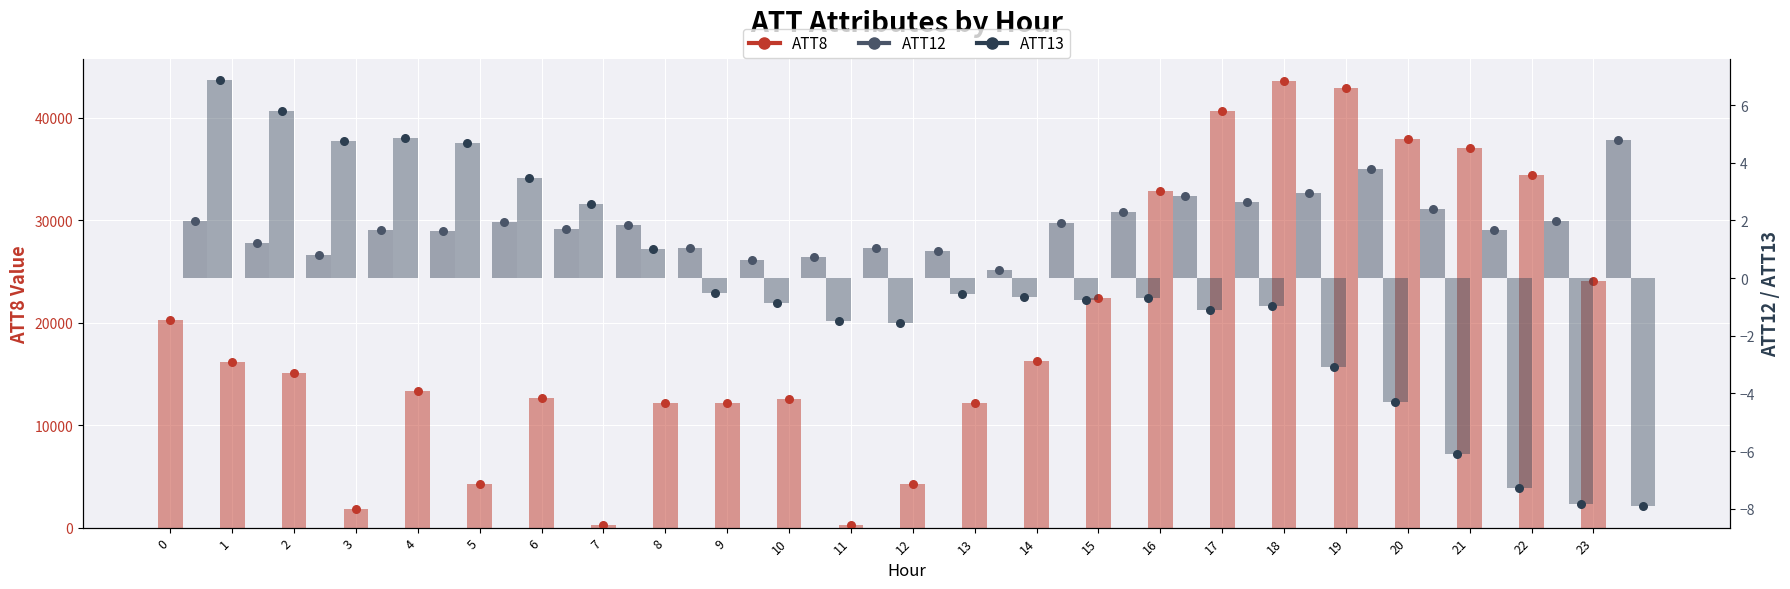

Is the value of ATT13 at 7 greater than the value of ATT12 at 14?

No